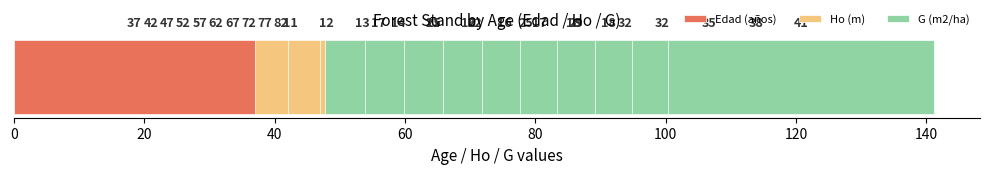

Reading right to left, transcribe all the data shown in this chart.

Edad (años): 82.0	77.0	72.0	67.0	62.0	57.0	52.0	47.0	42.0	37.0
Ho (m): 18.4	17.8	17.1	16.4	15.6	14.7	13.9	12.9	11.8	10.7
G (m2/ha): 40.8	38.1	35.3	32.3	32.4	29.0	25.4	21.6	20.8	16.5